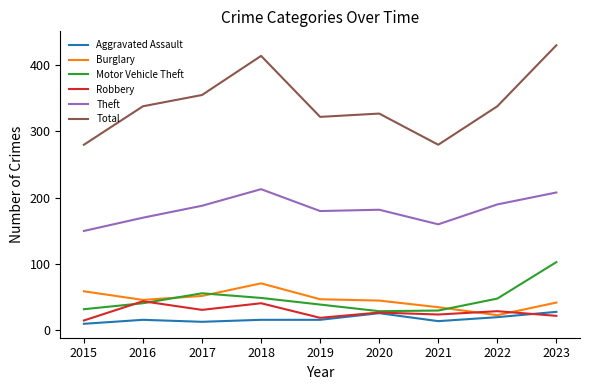

What is the minimum value for Aggravated Assault?

10